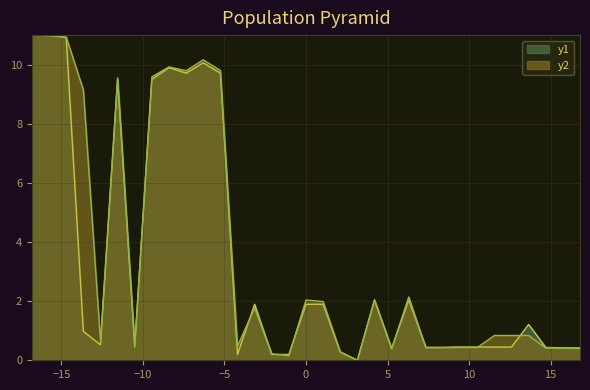

True or false: y1 has more than 2 interior local peaks.

True